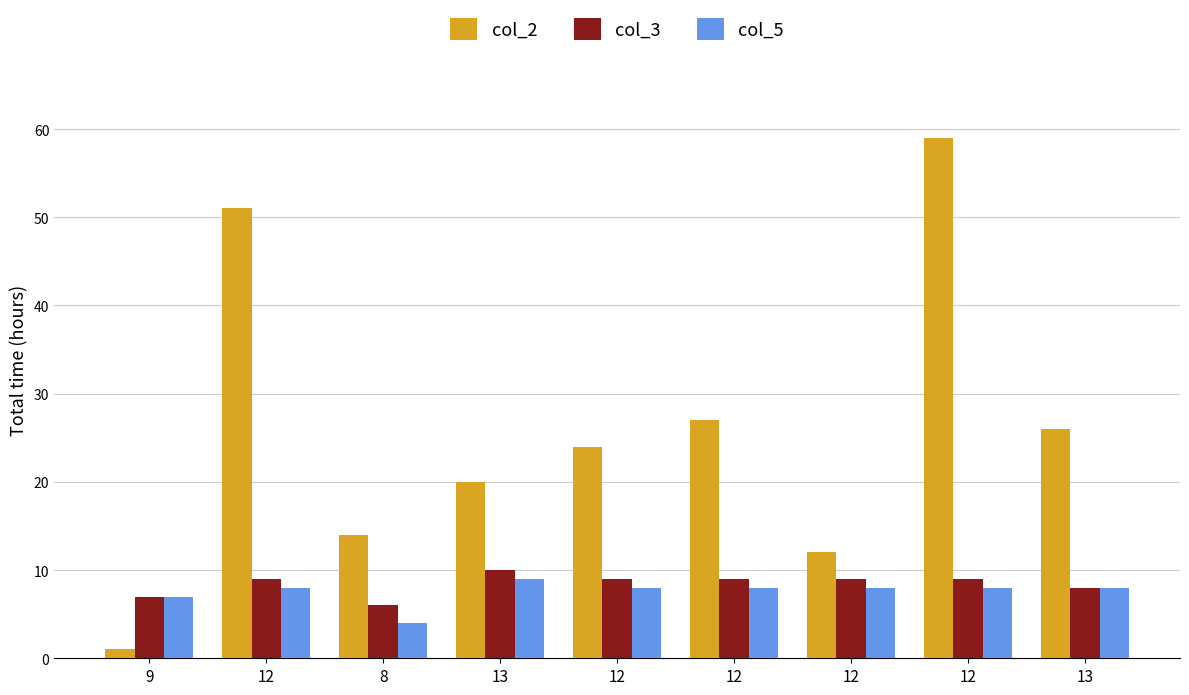

Are the bars grouped side by side (vs. stacked)?

Yes